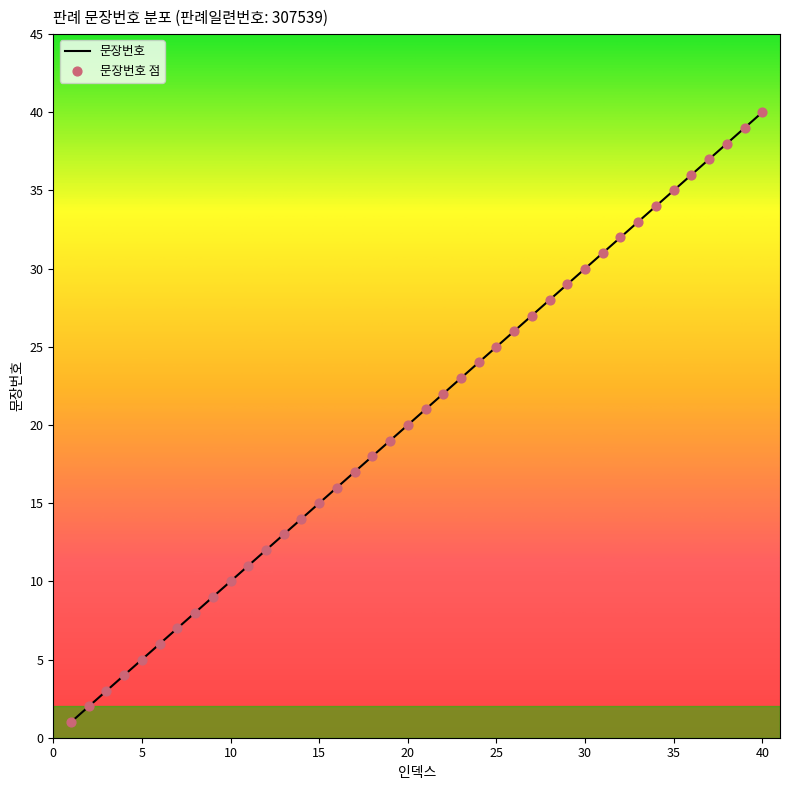

What is the difference between the maximum and minimum values?

39